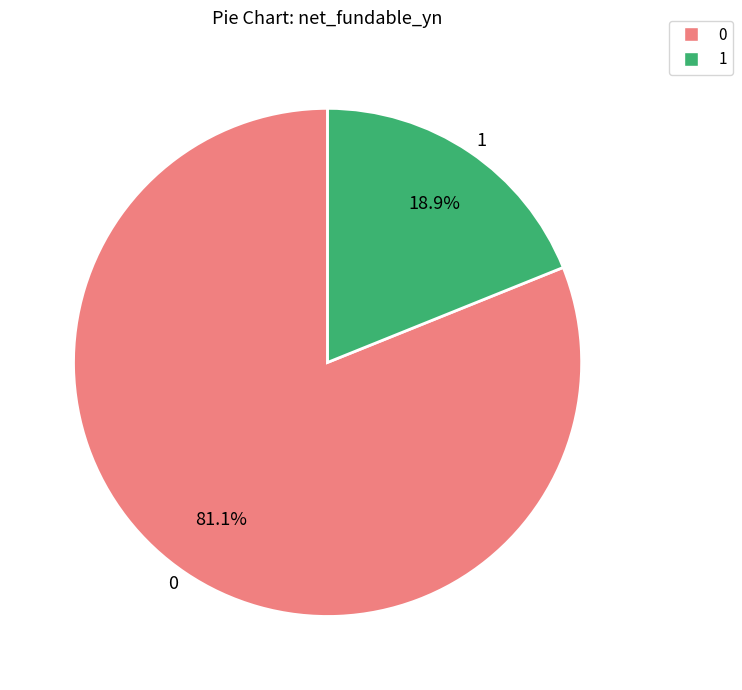

Count the number of slices in the pie.

2